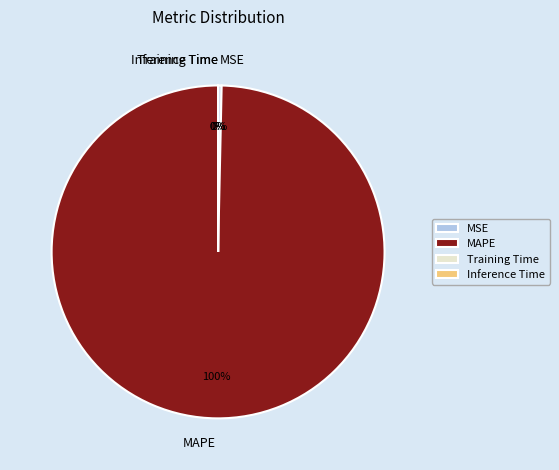

To the nearest percent, what is the difference between the largest and smallest slice percentages?

100%